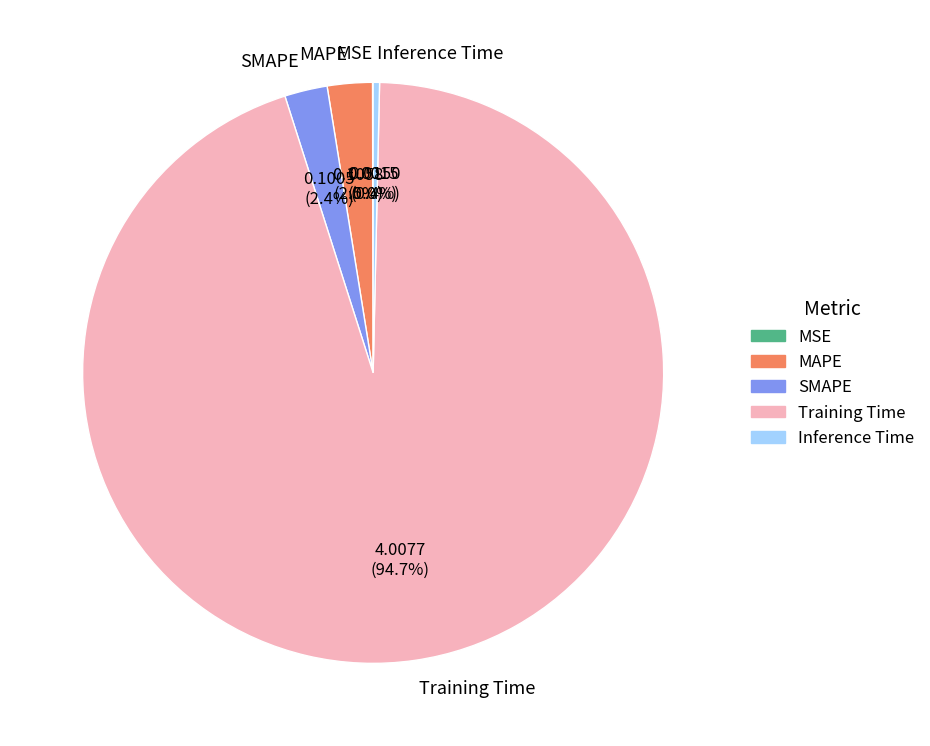

Which slice represents more than half of the pie?

Training Time